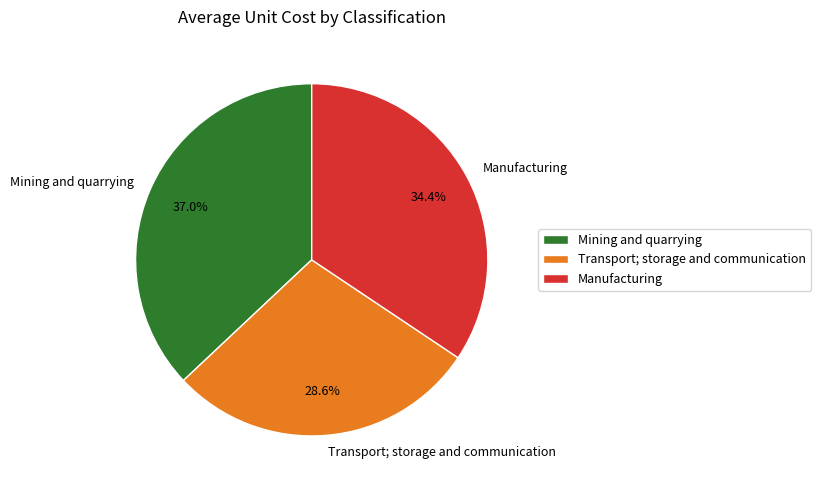

What is the ratio of the value at Mining and quarrying to the value at Transport; storage and communication?

1.3